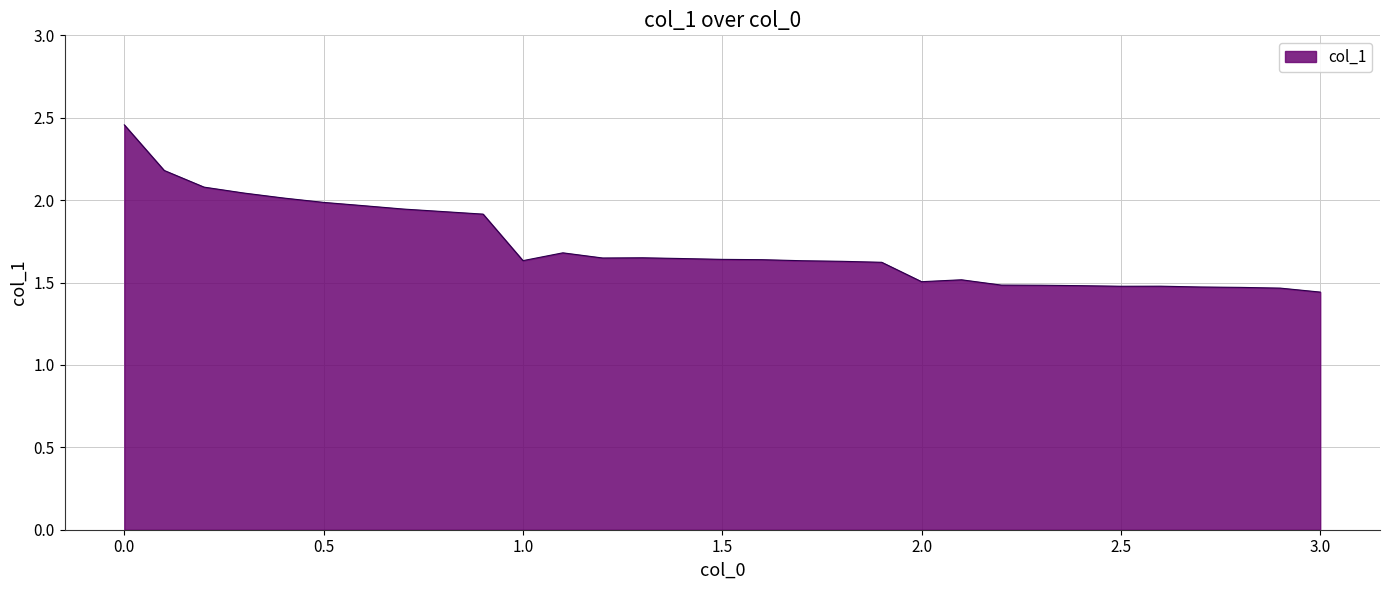

What is the difference between the maximum and minimum values?

1.0